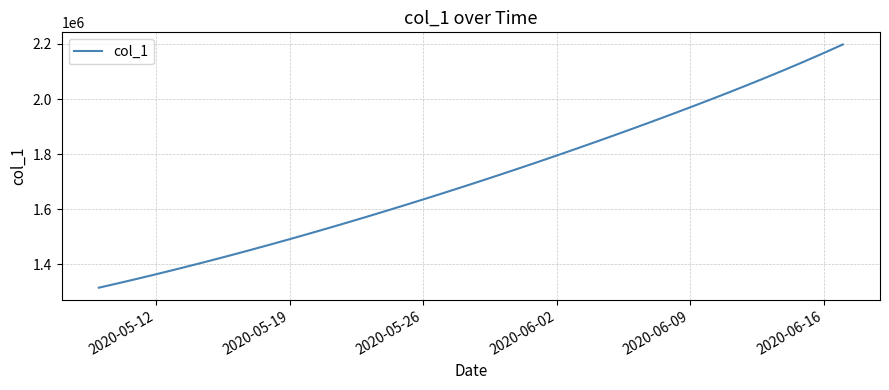

How many values exceed 1701853?

20